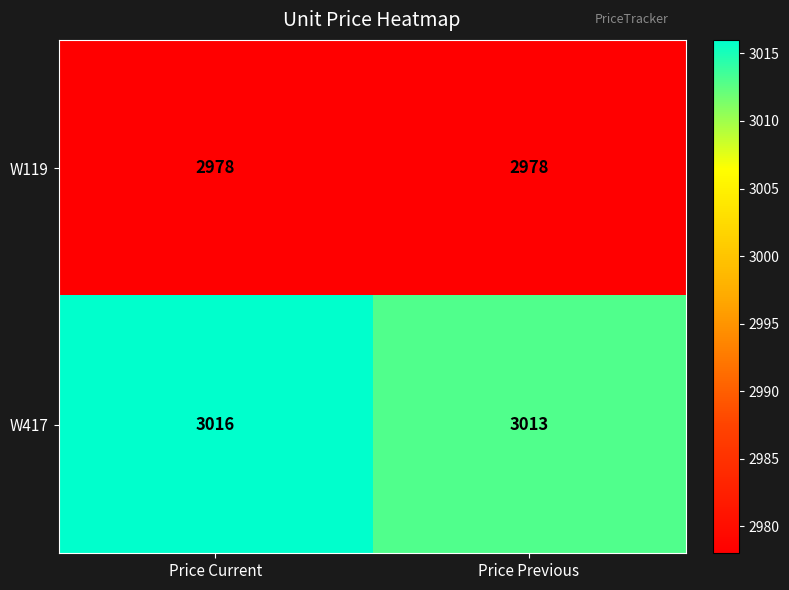

At which category is the sum across all series the highest?

Price Current